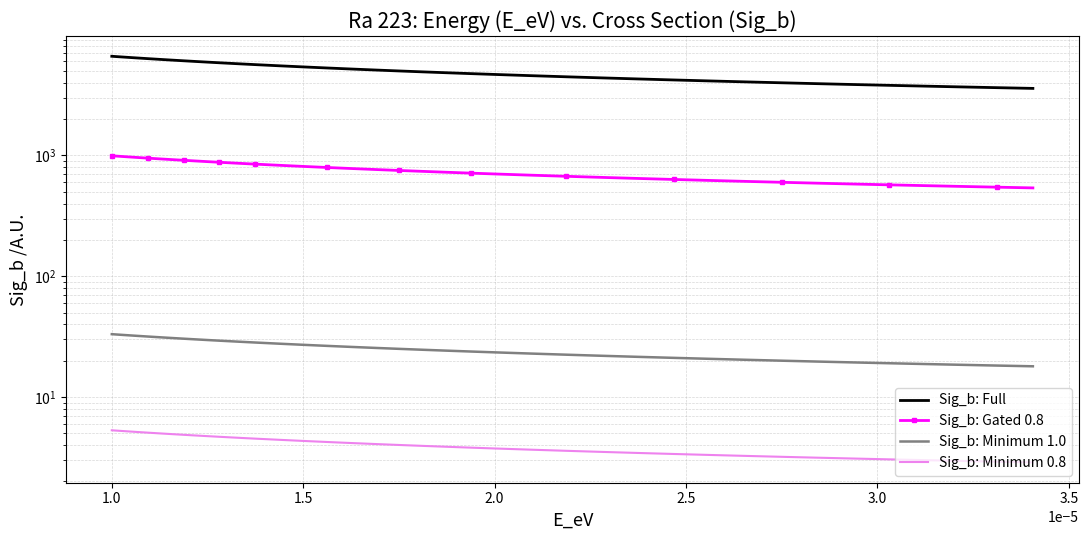

True or false: Sig_b: Minimum 0.8 and Sig_b: Minimum 1.0 cross at least once.

False